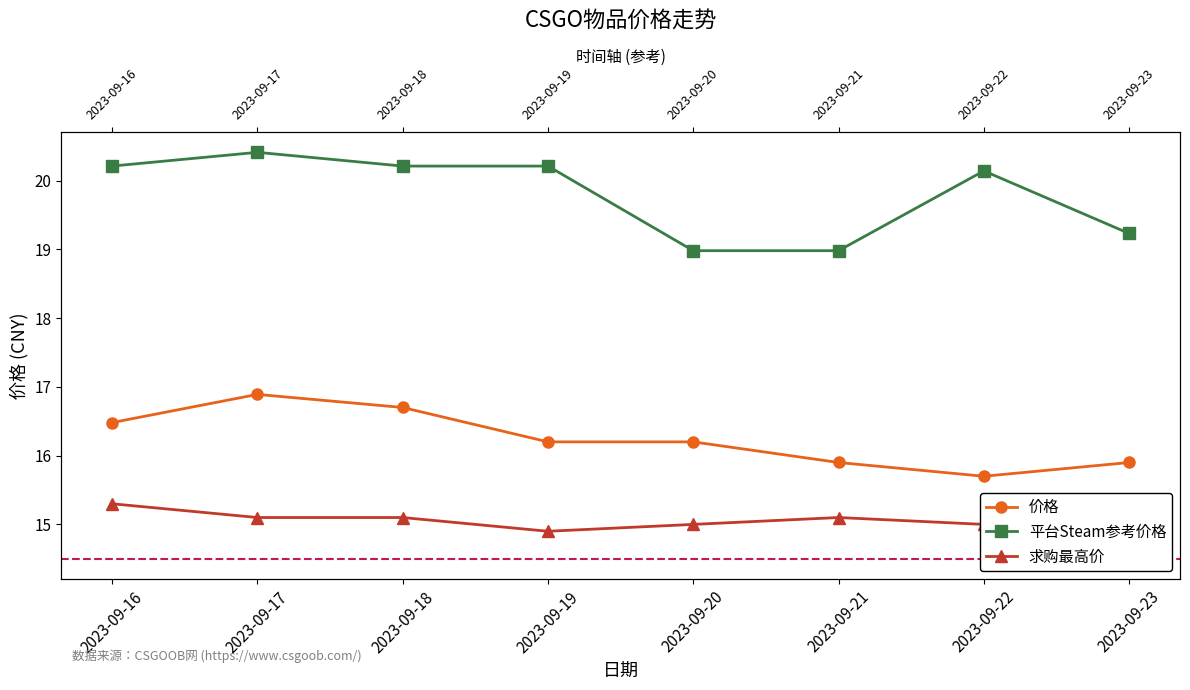

Is it true that 平台Steam参考价格 equals 19.0 at 2023-09-21?

True